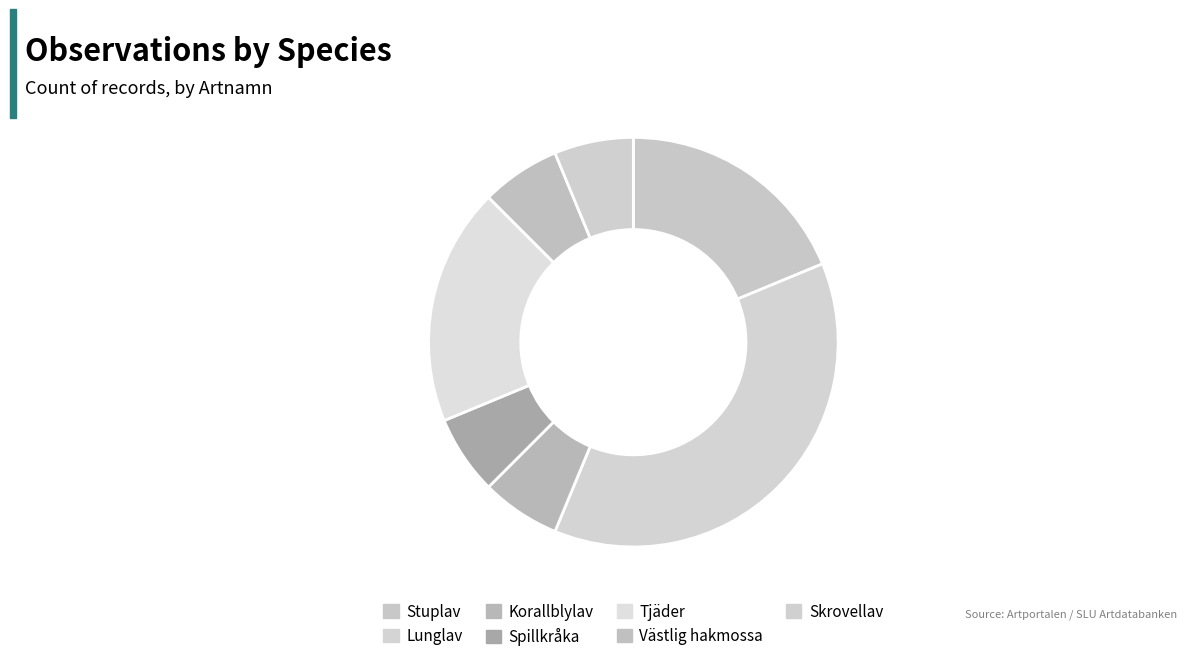

How many slices are in this pie chart?

7